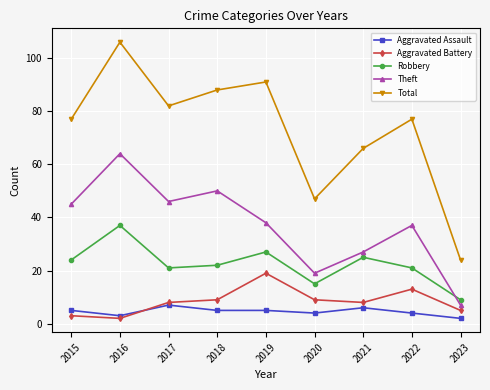

What is the difference between the maximum and minimum values in the Total series?

82